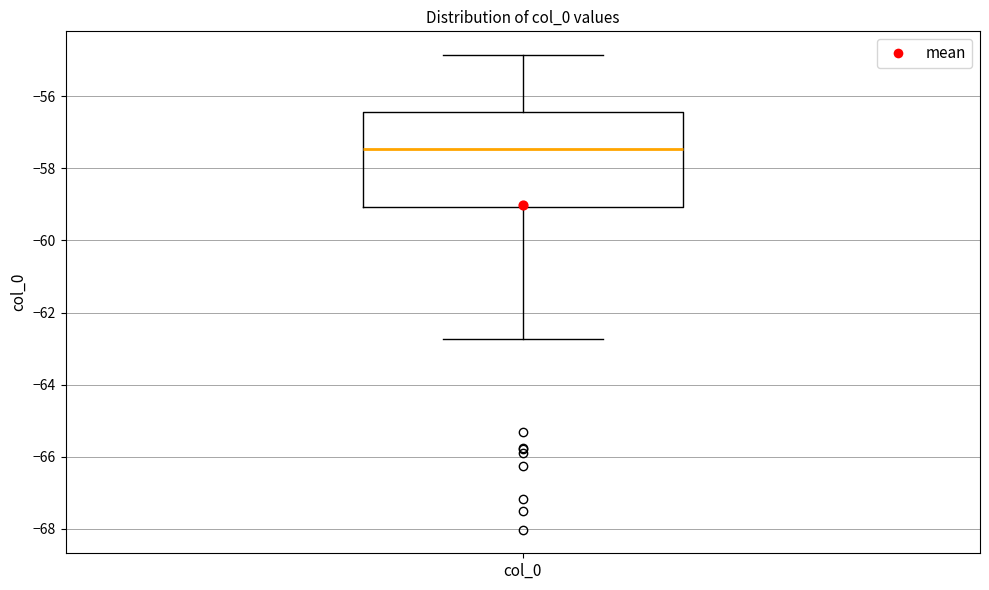

Transcribe this box plot: give where the median line is, the range the box spans, and where the two whiskers end, as read against the y-axis. The values are not printed on the chart, so give them approximately, as read against the axis.

median -57.4, box -59.0 to -56.4, whiskers -62.8 to -54.8